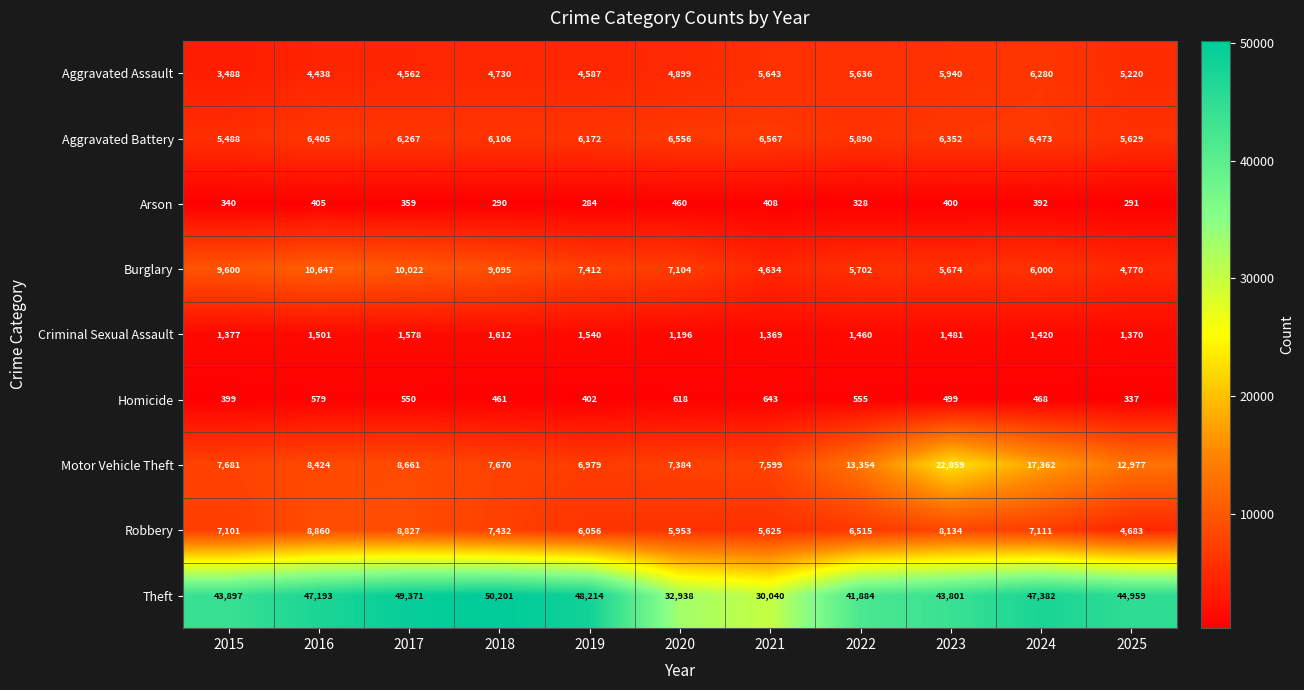

True or false: Robbery has a value of 2917 at 2020.

False